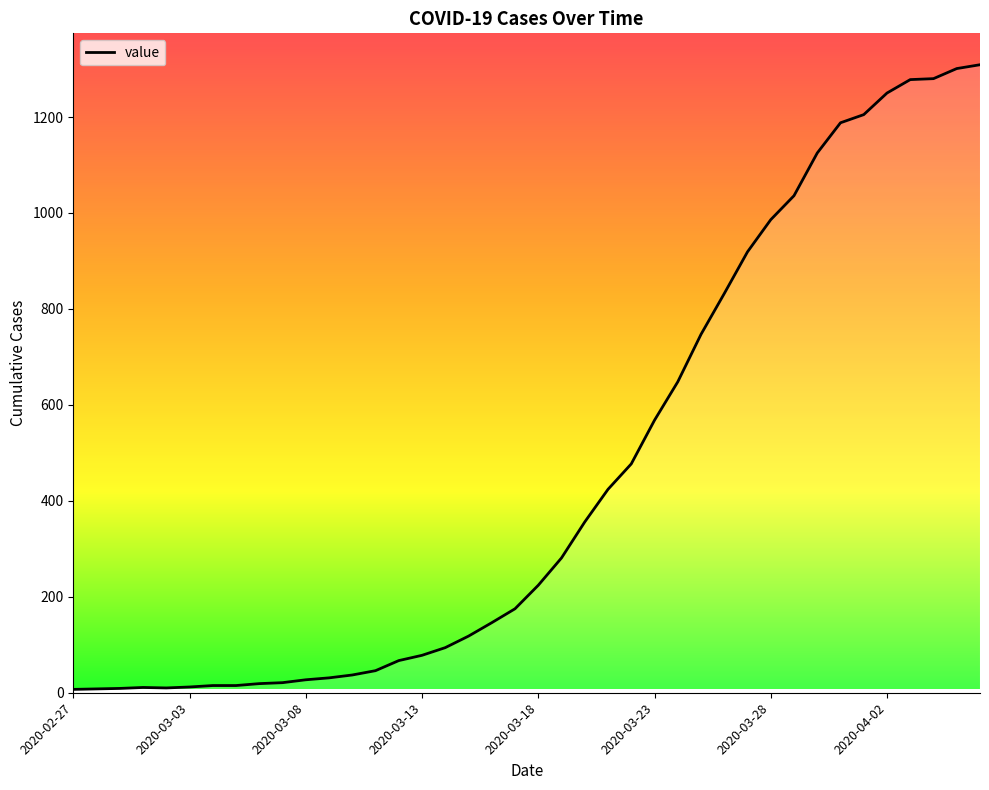

Does the chart display data point markers on the line(s)?

No